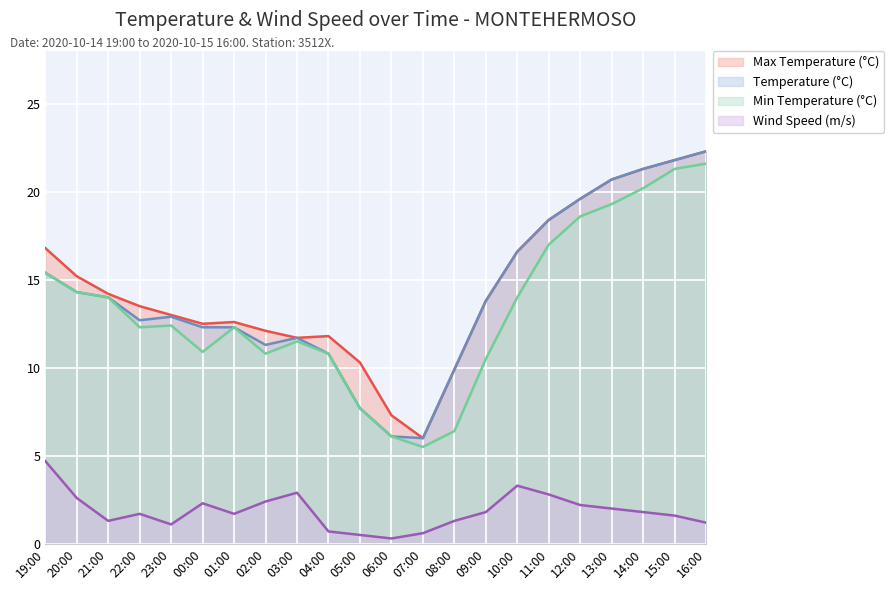

Which label corresponds to the largest value in the chart?

16:00